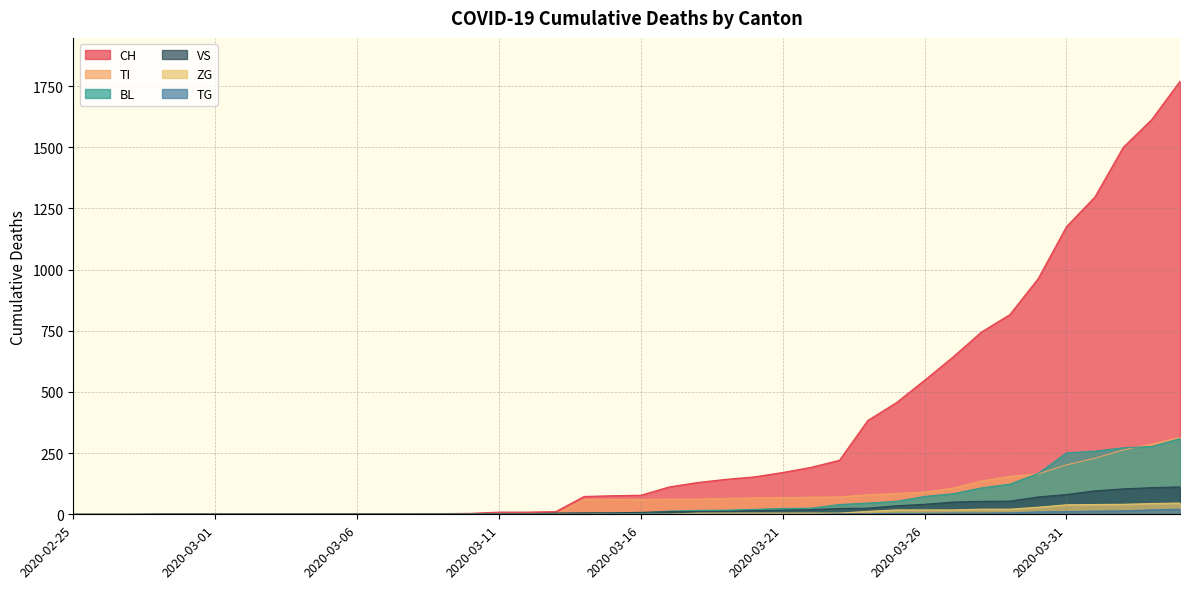

Reading left to right, list all the values displayed in this chart.

CH: 0	0	0	0	0	0	0	0	0	2	2	2	2	3	4	9	9	11	73	76	78	112	130	143	153	171	192	221	384	456	548	643	745	816	963	1176	1297	1500	1613	1770
TI: 0	0	0	0	0	0	0	0	0	0	0	0	0	0	0	0	0	0	61	61	61	62	62	65	67	68	70	71	80	85	91	107	136	155	165	202	229	263	287	314
BL: 0	0	0	0	0	0	0	0	0	0	0	0	0	1	2	2	2	2	2	5	5	13	16	17	20	24	25	40	46	53	73	84	108	123	167	251	258	272	277	309
VS: 0	0	0	2	2	2	2	2	2	2	2	2	2	2	2	3	3	5	6	6	8	11	11	12	15	17	19	24	25	35	41	50	53	54	71	81	96	104	109	112
ZG: 0	0	0	0	0	0	0	0	0	0	0	0	0	0	0	0	0	0	0	0	0	1	5	5	5	5	5	5	12	18	18	18	21	21	29	39	40	41	44	46
TG: 0	0	0	0	0	0	0	0	0	0	0	0	0	0	0	0	0	0	0	0	0	0	0	0	0	0	0	2	2	4	4	5	5	6	10	11	13	14	18	21